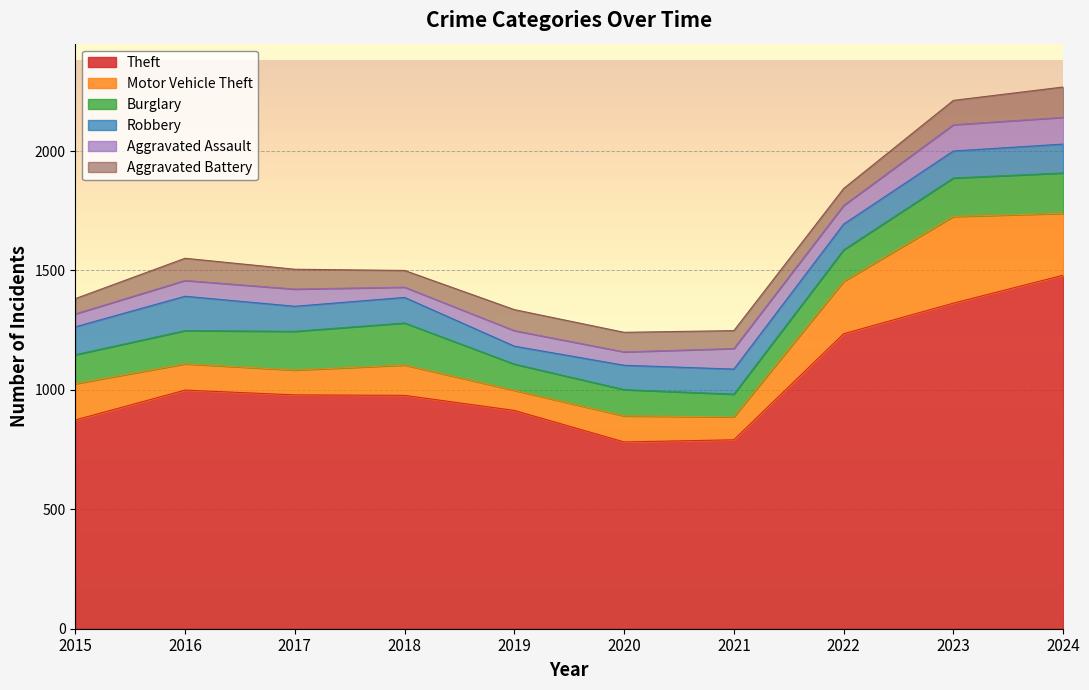

Where does the Theft series first go above 979?

2016